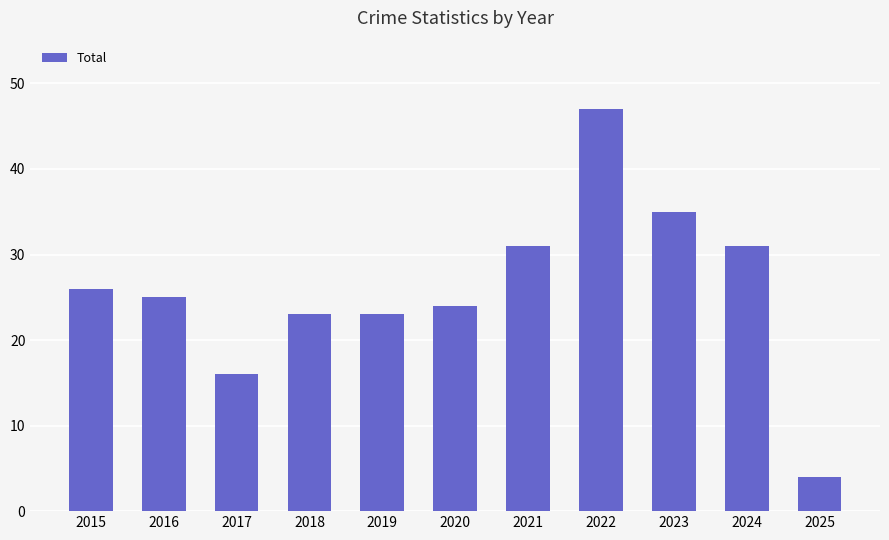

What is the difference between the values at 2025 and 2019?

19